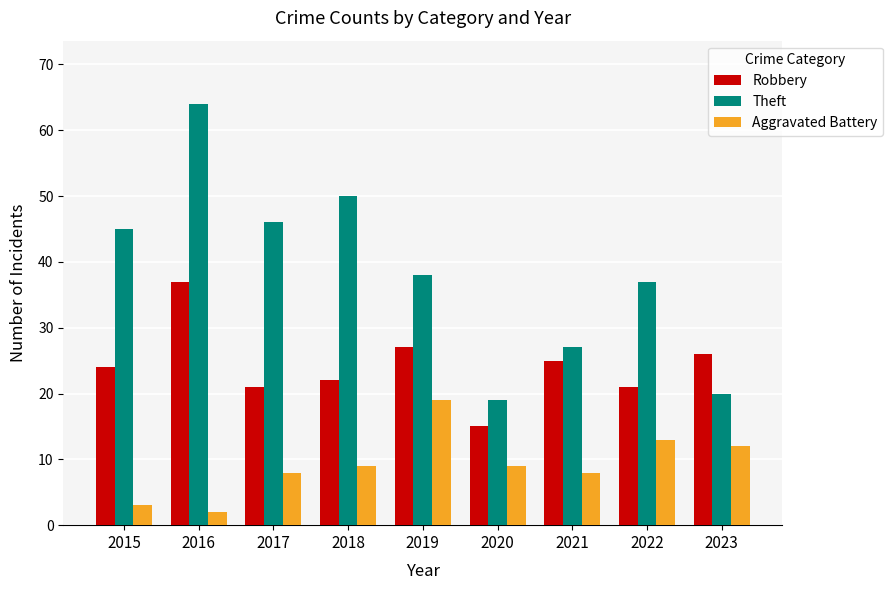

What is the value of the Robbery bar at the 6th from the left?

15